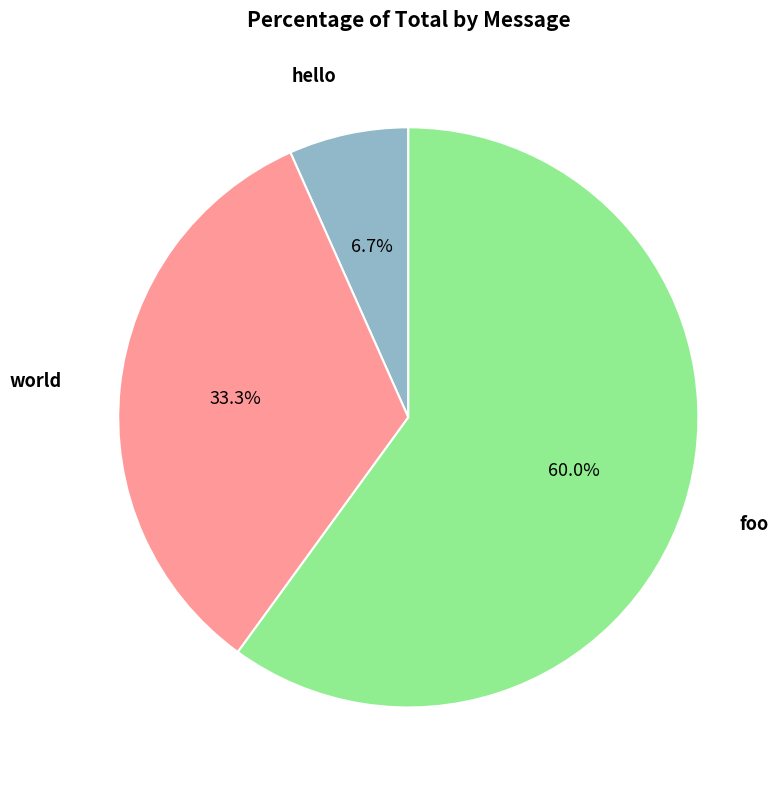

Is there a majority slice in this chart?

Yes